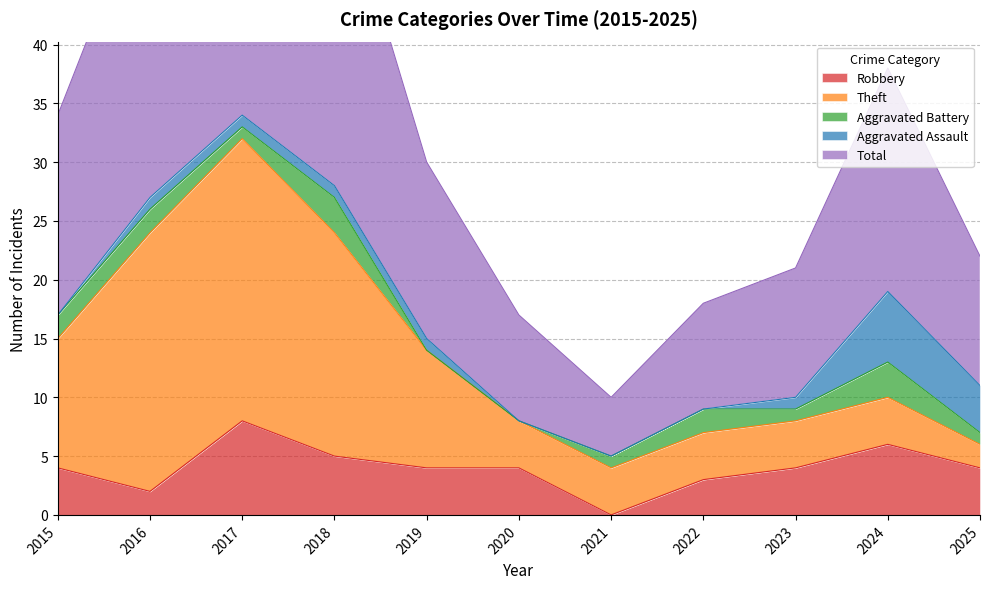

At which category is the sum across all series the highest?

2017